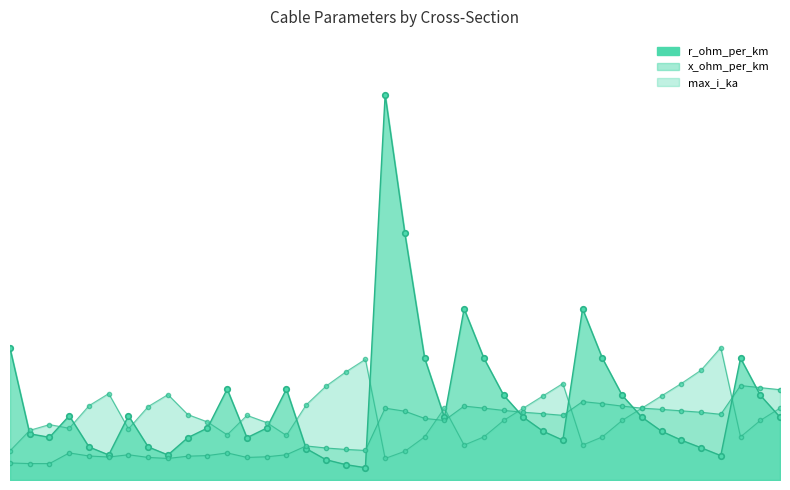

How many lines are shown in the chart?

3